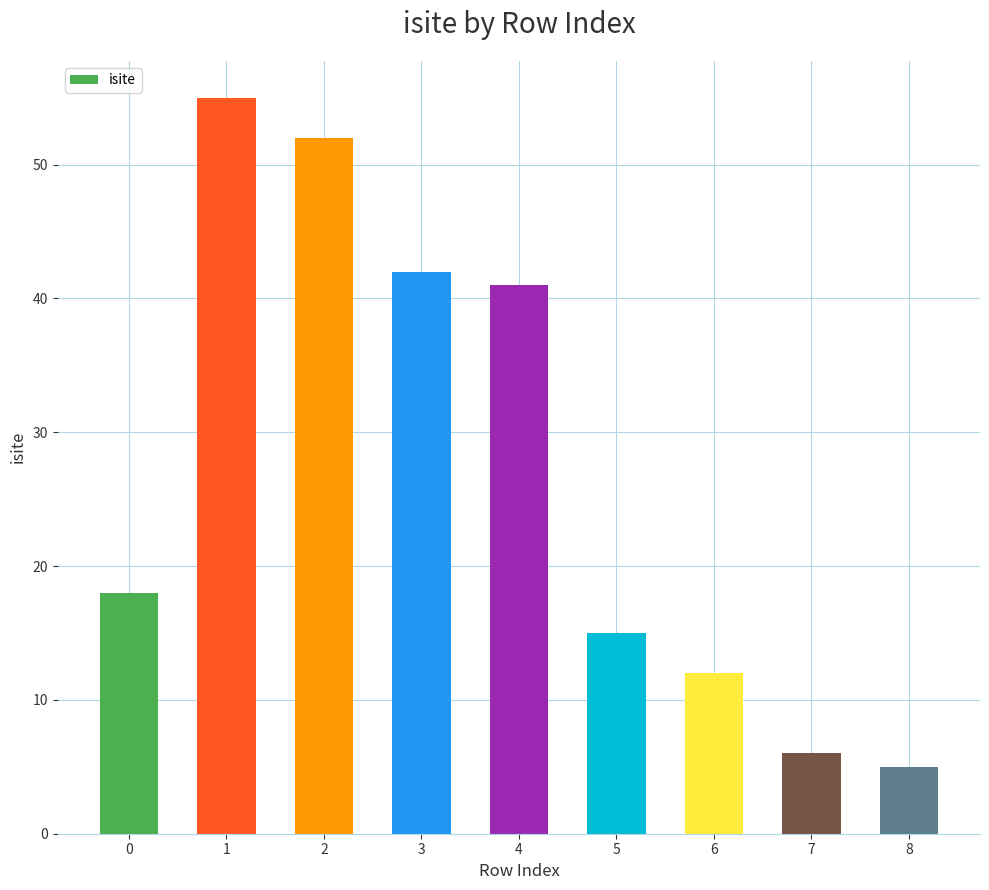

Which label corresponds to the smallest value in the chart?

8